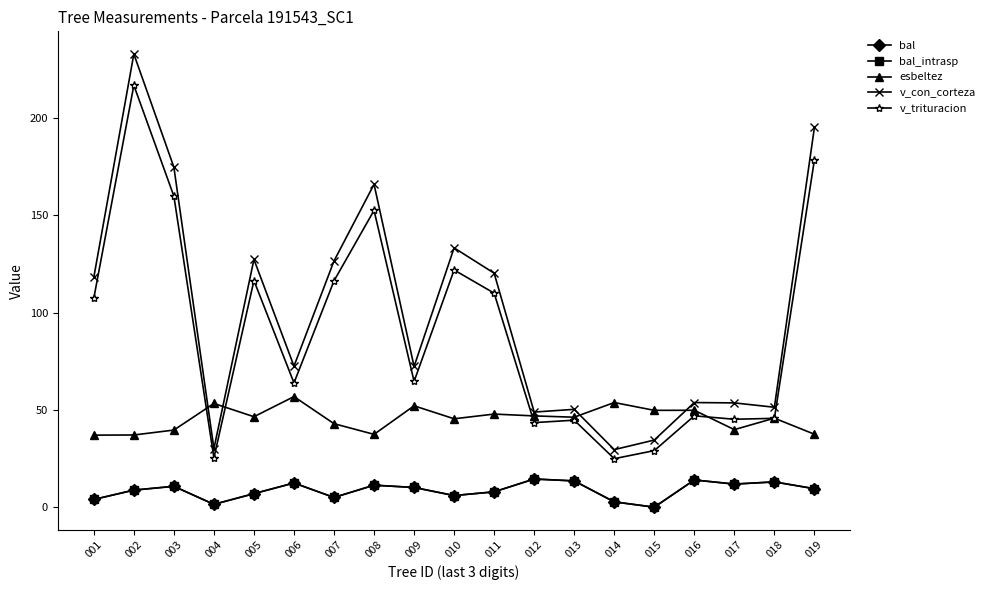

At which category is the sum across all series the highest?

002